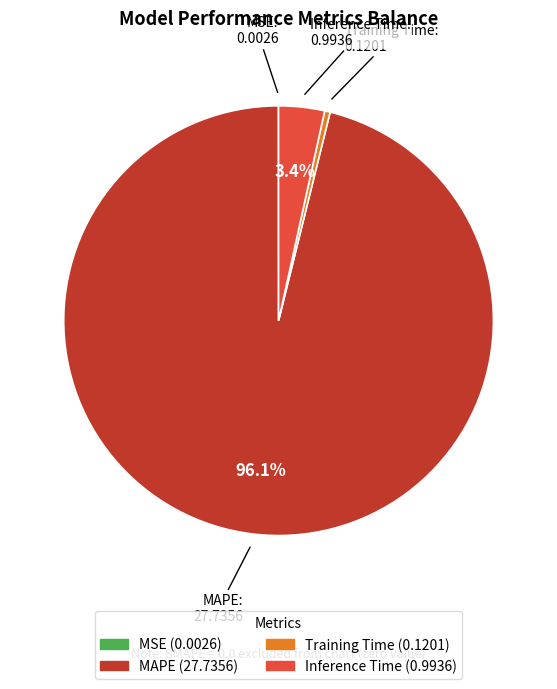

Is it true that Inference Time is 3% of the pie?

True